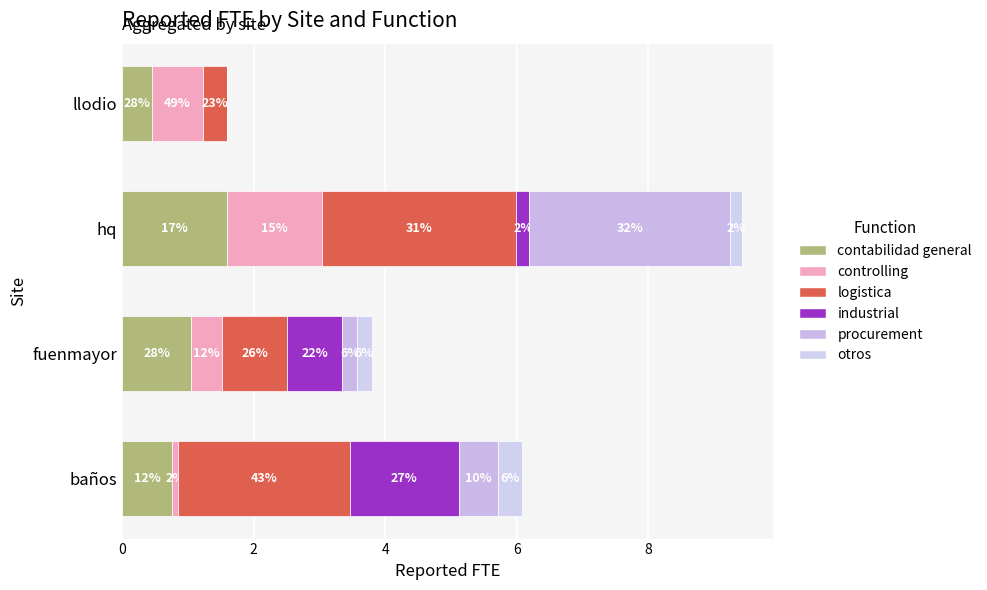

Reading left to right, transcribe all the data shown in this chart.

contabilidad general: 0.8	1.0	1.6	0.4
controlling: 0.1	0.5	1.4	0.8
logistica: 2.6	1.0	3.0	0.4
industrial: 1.7	0.8	0.2	0.0
procurement: 0.6	0.2	3.1	0.0
otros: 0.4	0.2	0.2	0.0